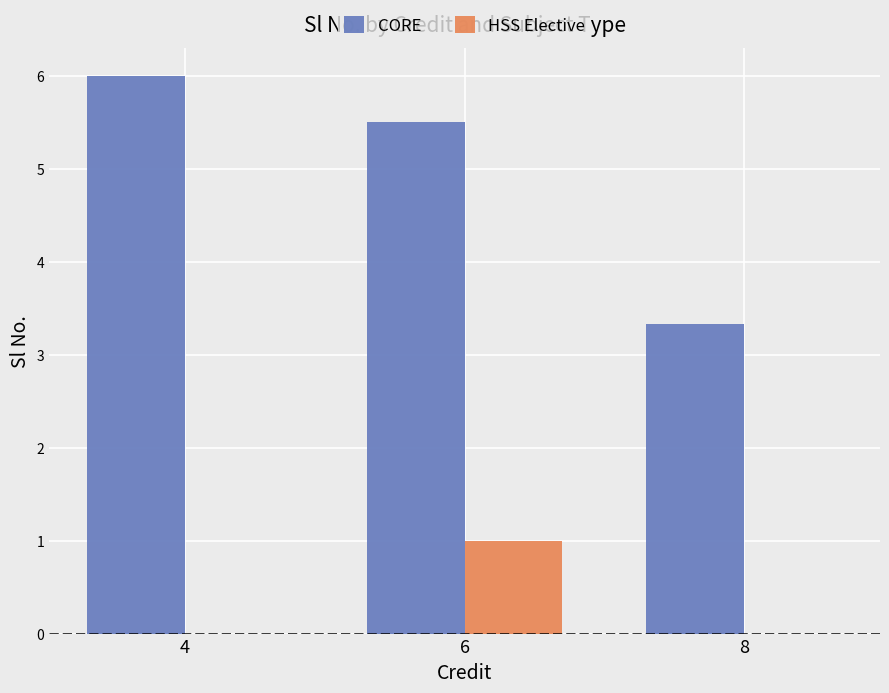

Reading left to right, transcribe all the data shown in this chart.

CORE: 4=6.0	6=5.5	8=3.3
HSS Elective: 4=0.0	6=1.0	8=0.0